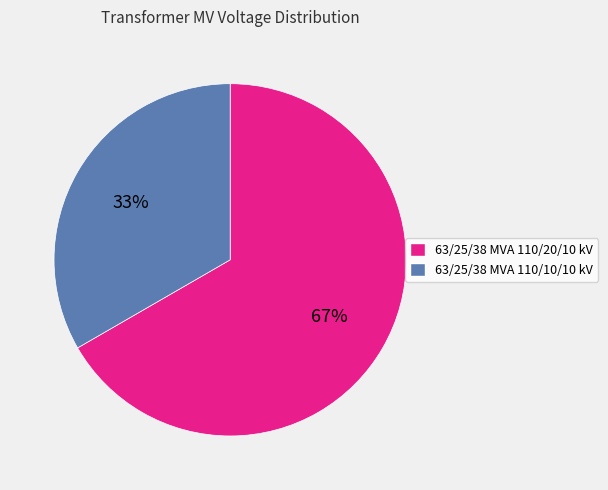

The 63/25/38 MVA 110/10/10 kV slice represents 46% of the pie. True or false?

False